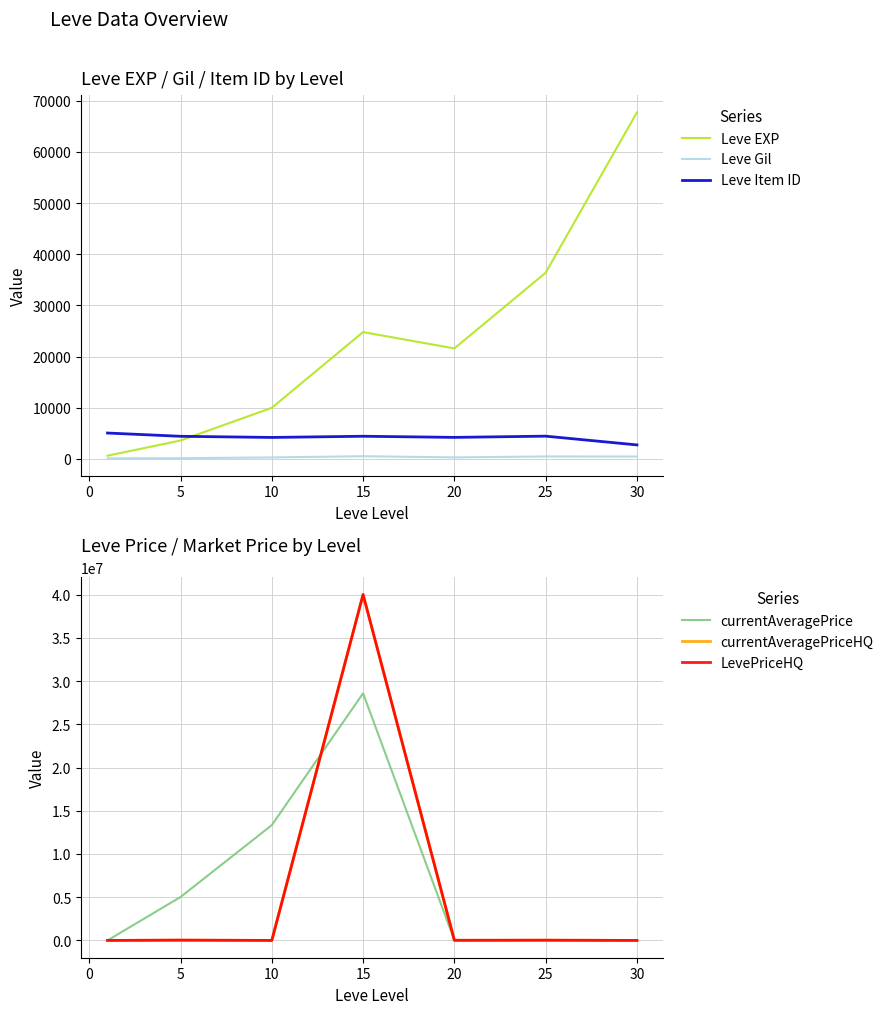

What is the lowest value of the Leve EXP series?

630